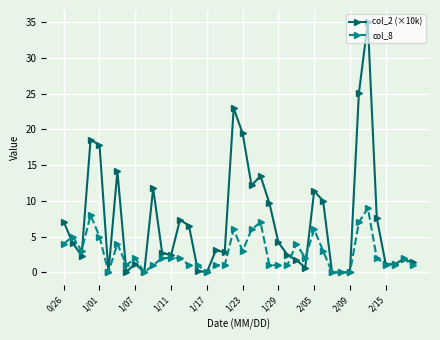

What are all the series names shown in the legend?

col_2 (×10k), col_8